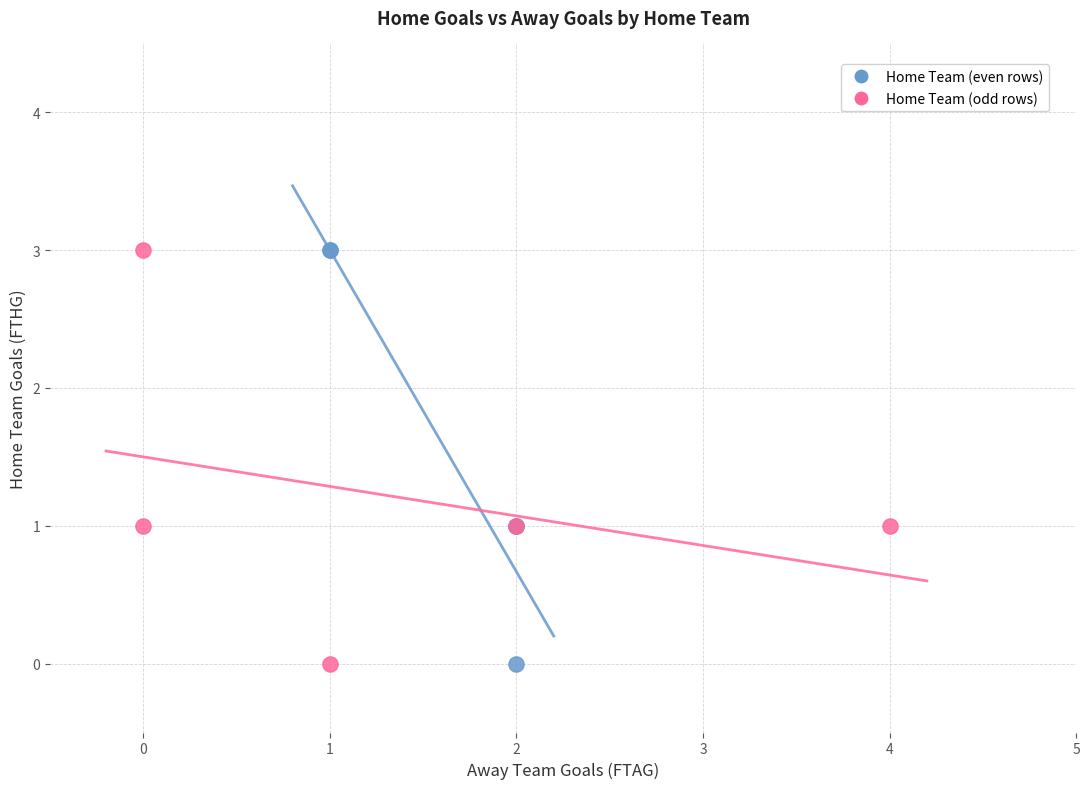

What are all the series names shown in the legend?

Home Team (even rows), Home Team (odd rows)